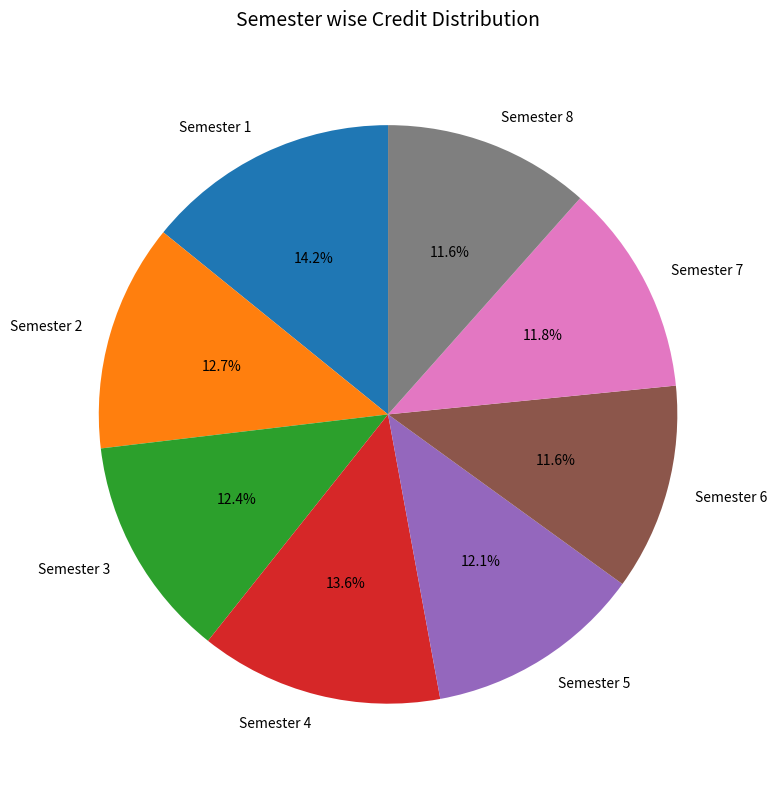

Between Semester 2 and Semester 5, which is larger?

Semester 2